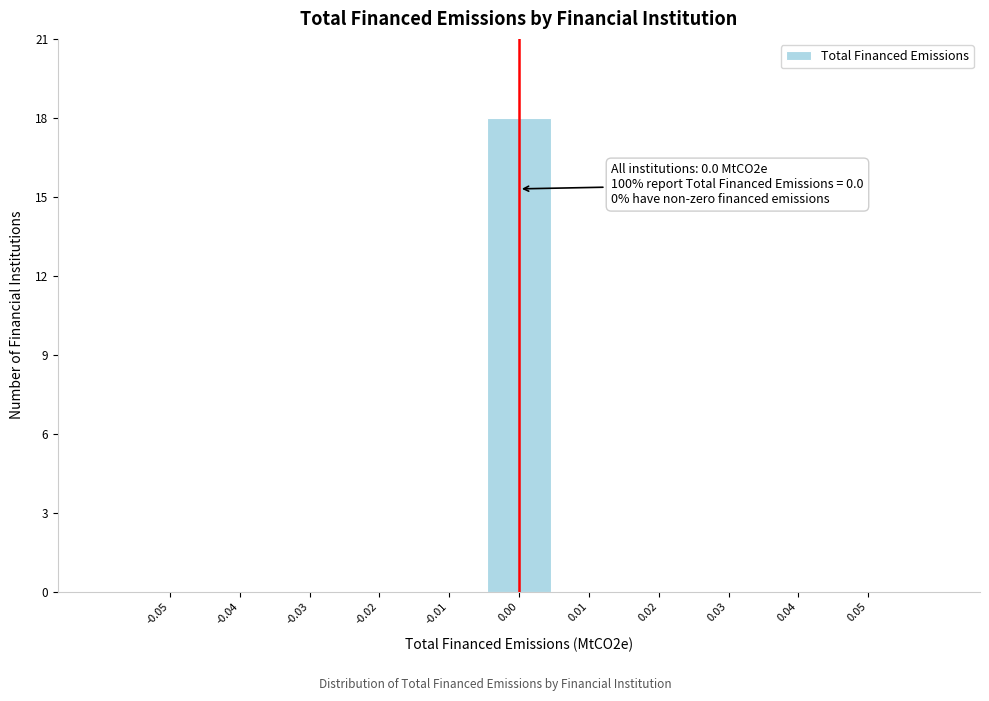

Reading left to right, extract all data points from this chart.

-0.05=0	-0.04=0	-0.03=0	-0.02=0	-0.01=0	0.00=18	0.01=0	0.02=0	0.03=0	0.04=0	0.05=0